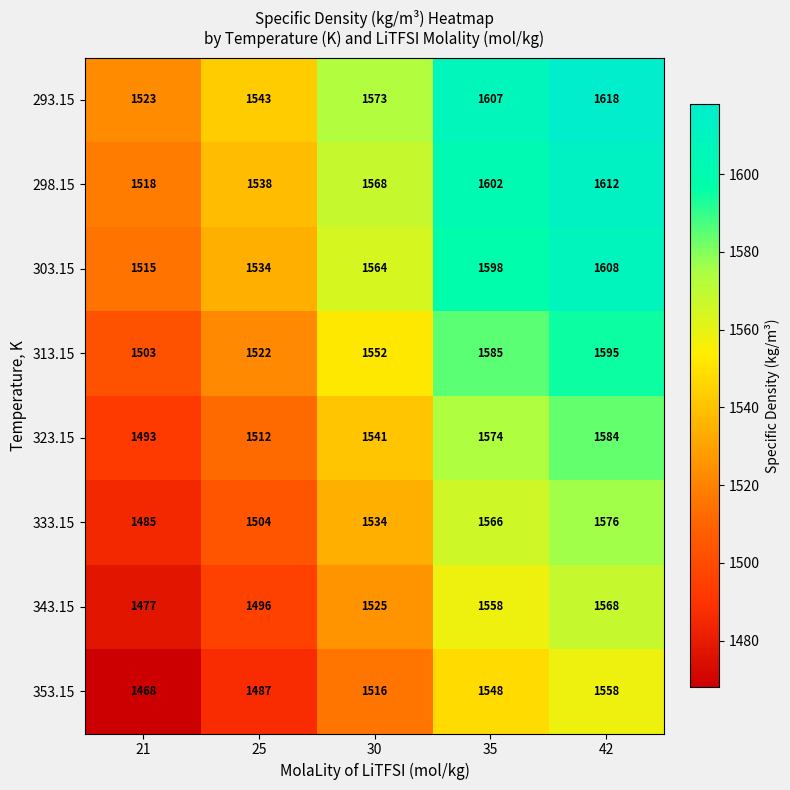

What is the sum of the 293.15 values at 30 and 35?

3180